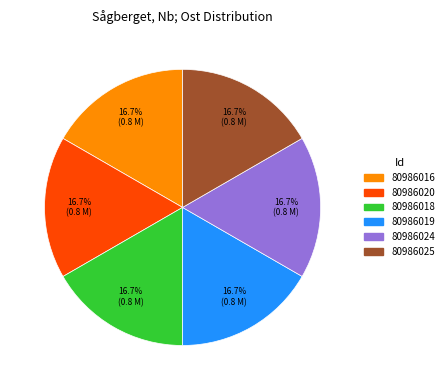

What percentage do 80986018 and 80986016 together represent?

33.3%